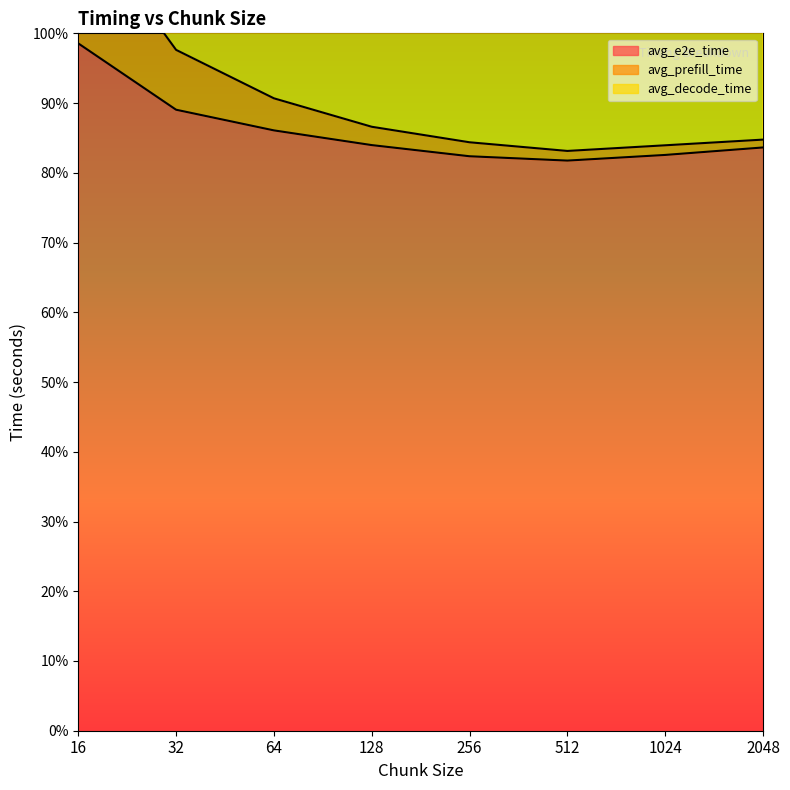

How many lines are shown in the chart?

2